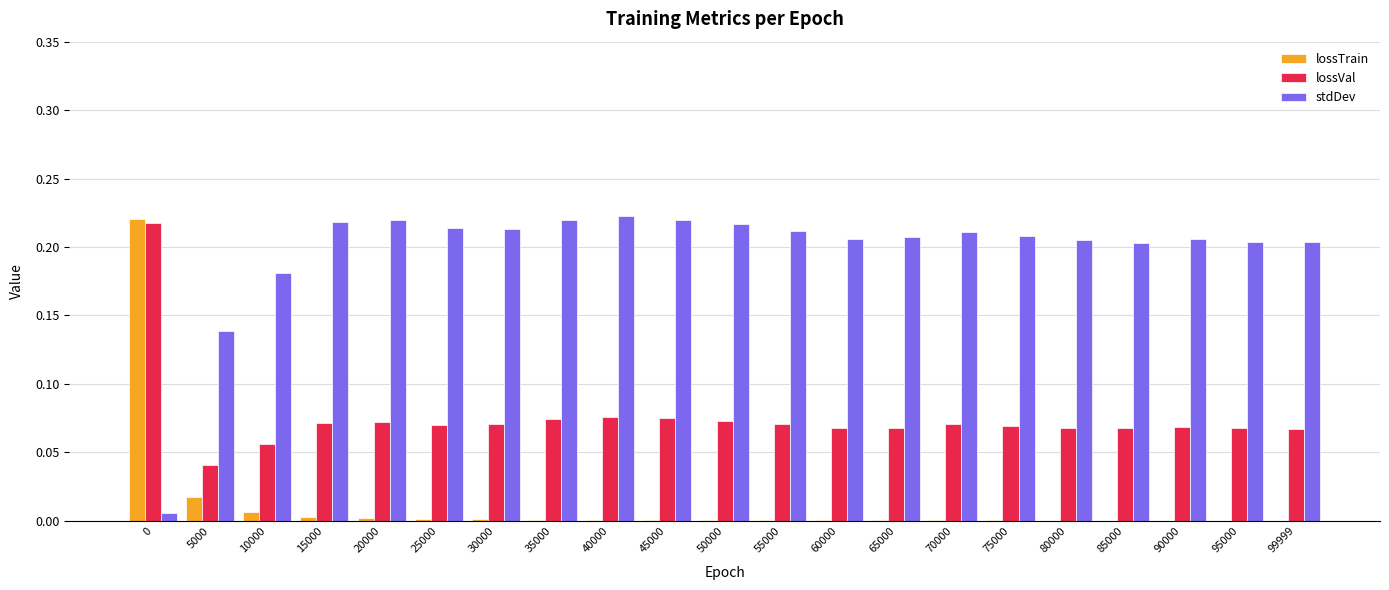

Between 5000 and 60000, which series saw the biggest shift?

stdDev